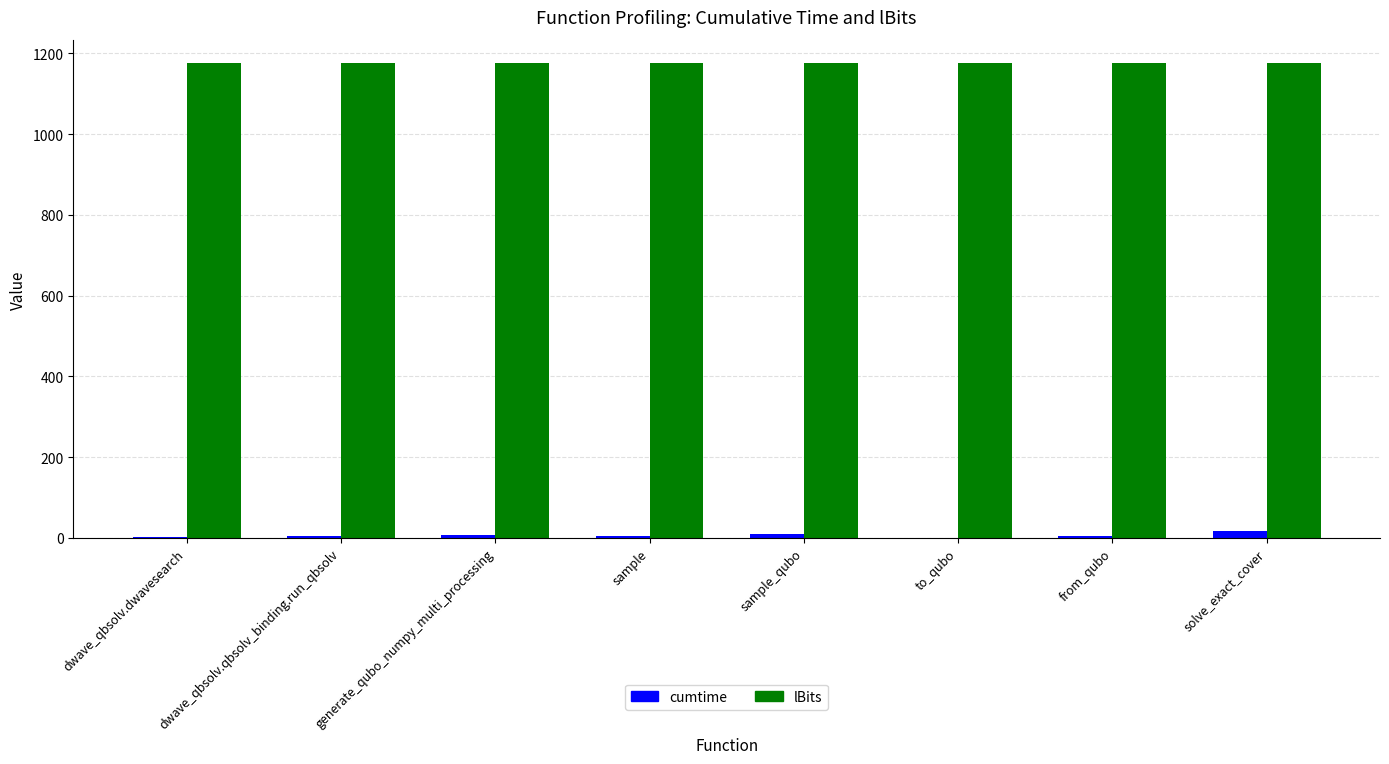

What are all the series names shown in the legend?

cumtime, lBits